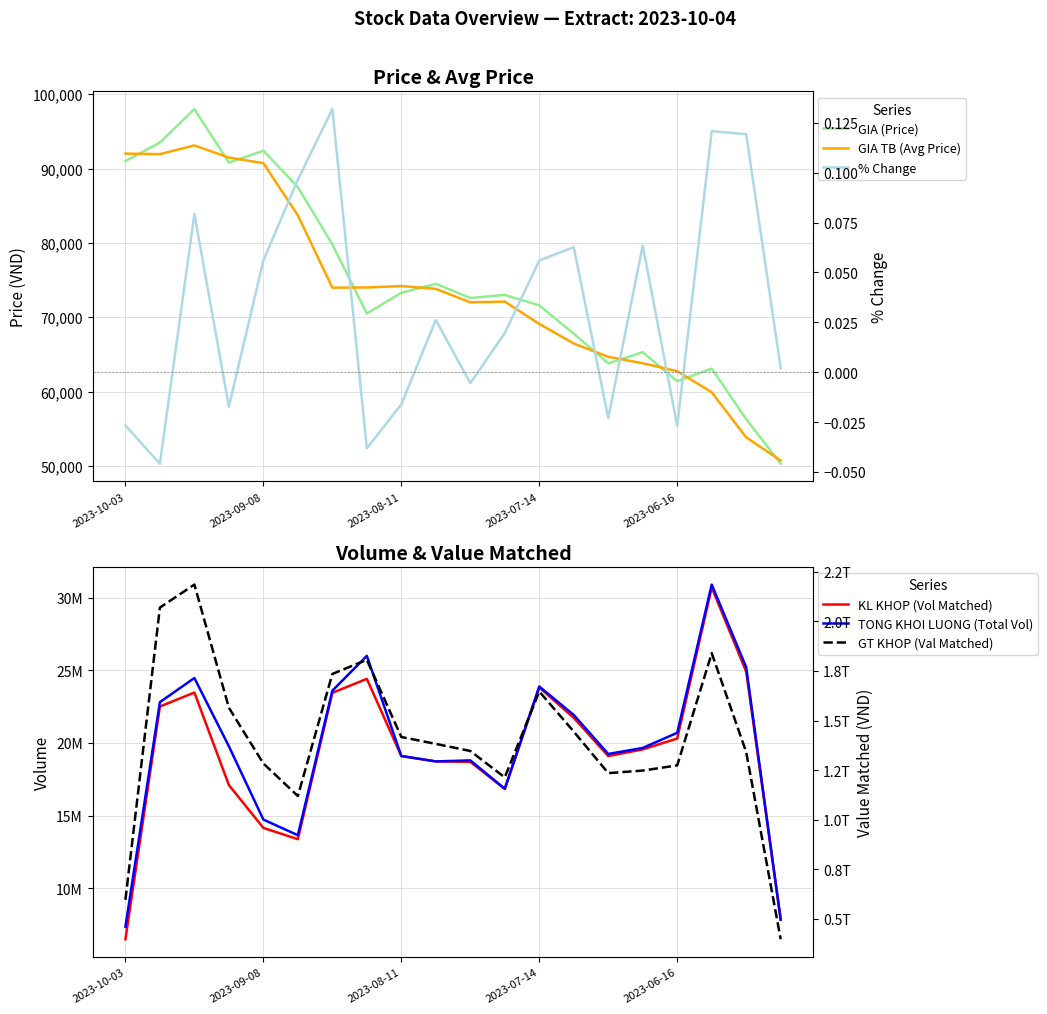

How many categories are shown in the chart?

20